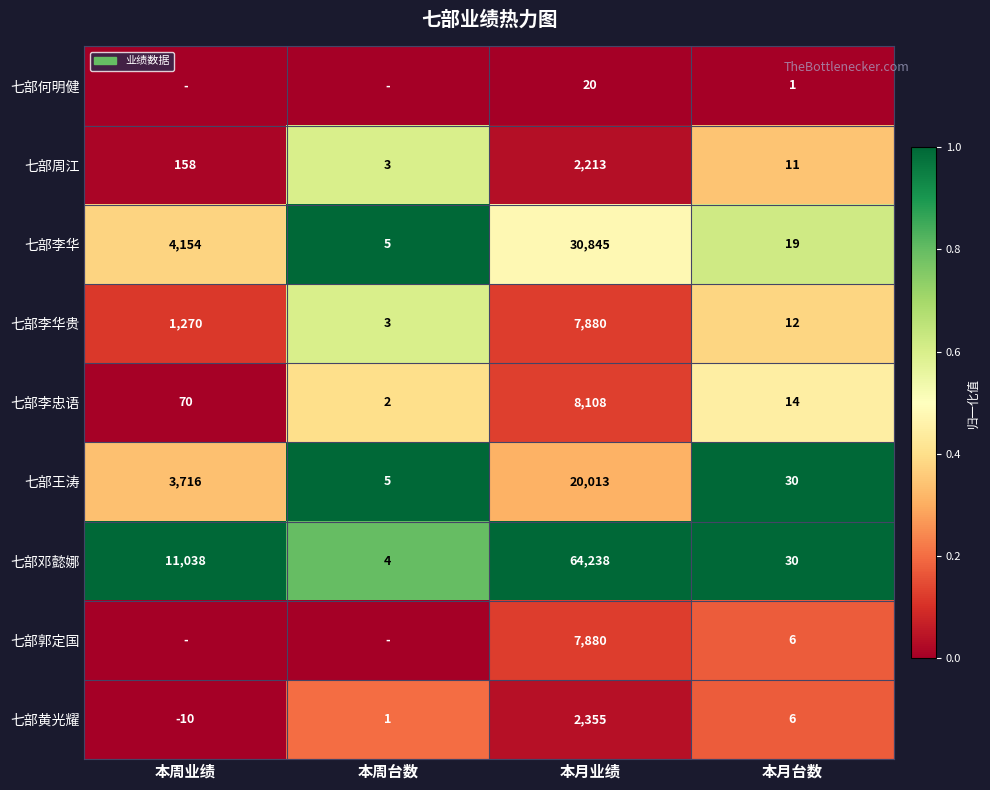

Rank the categories by 七部李华贵 value from lowest to highest.

本周台数, 本月台数, 本周业绩, 本月业绩